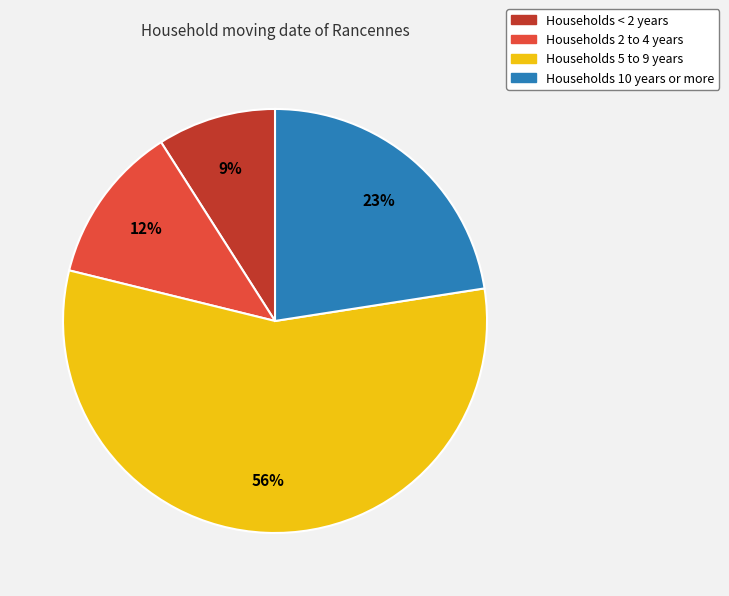

To the nearest percent, what is the average slice percentage?

25%